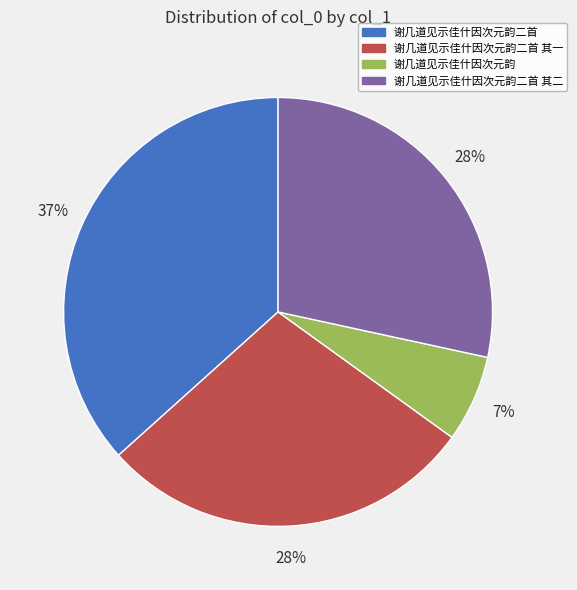

Does 谢几道见示佳什因次元韵二首 其二 represent more than half of the total?

No